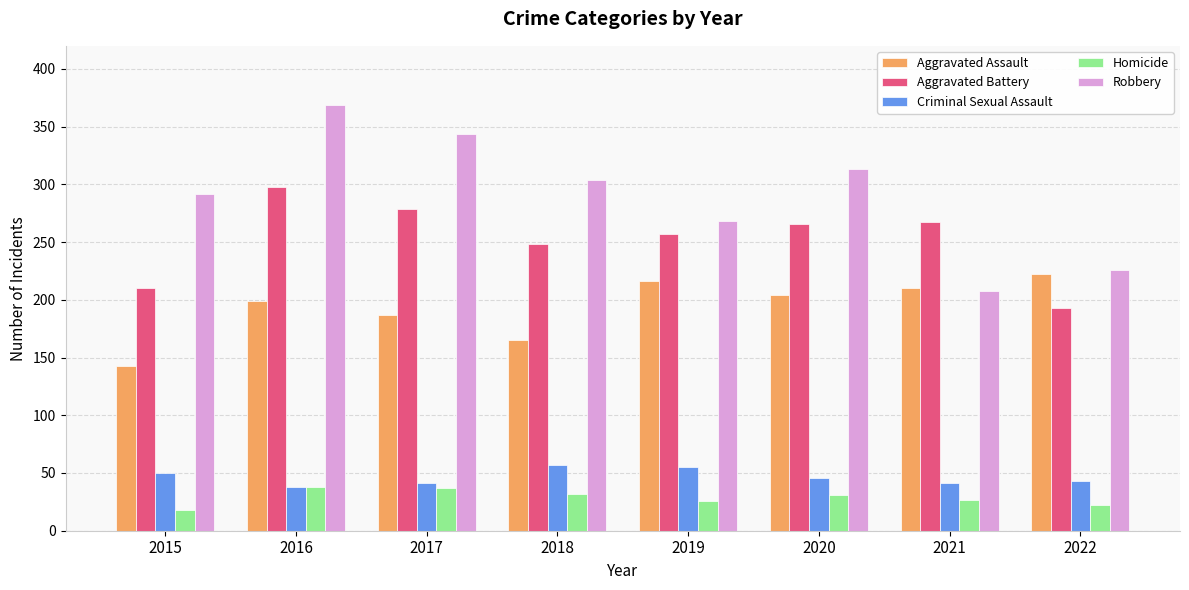

True or false: Criminal Sexual Assault has a value of 57 at 2018.

True